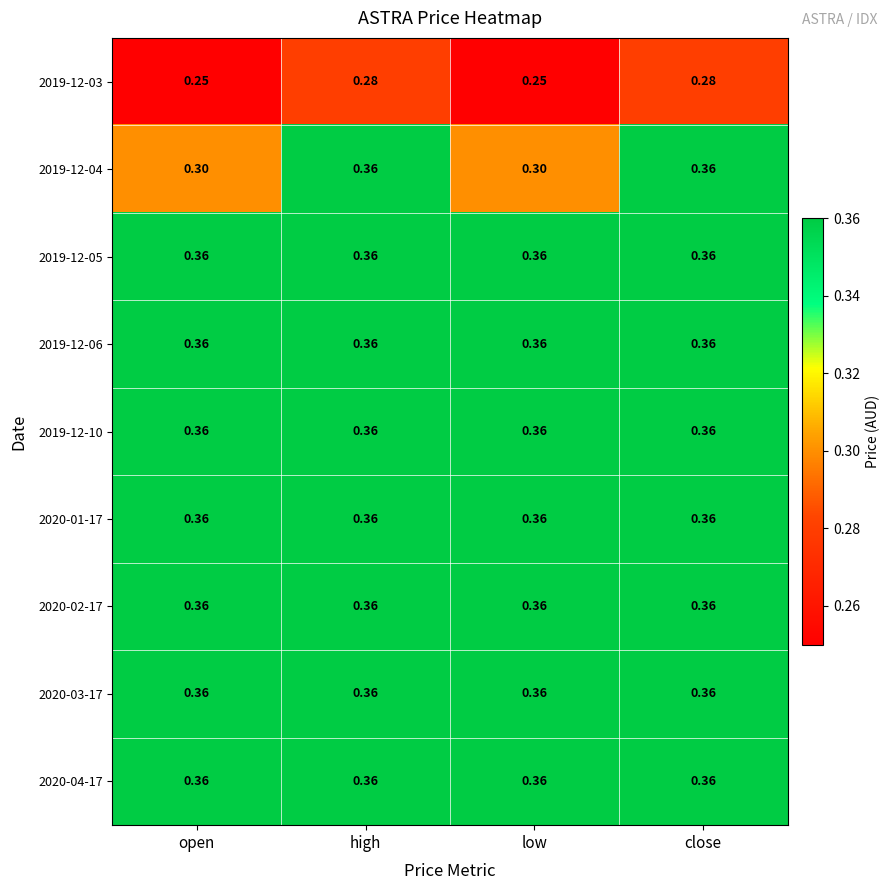

Is the value of 2020-02-17 at close greater than the value of 2019-12-03 at high?

Yes